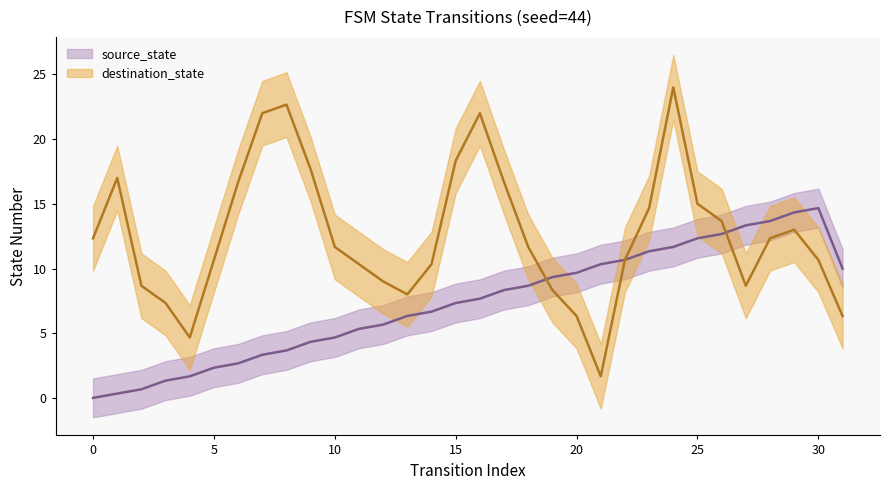

How many data points in destination_state are above 12?

15